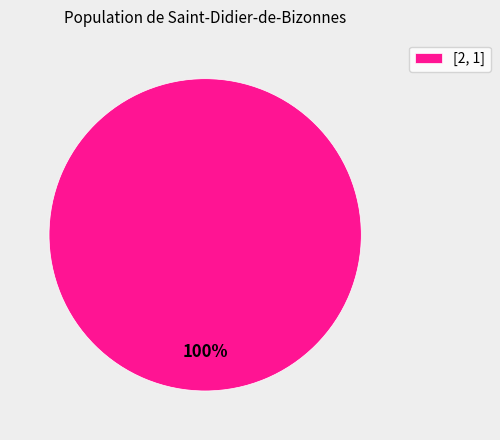

Is there a majority slice in this chart?

Yes